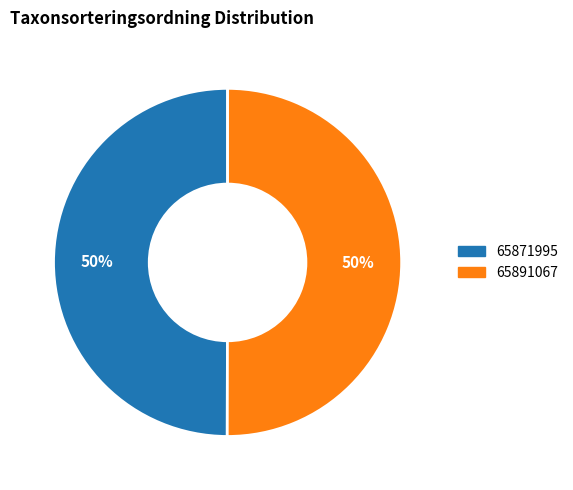

Combined, do 65871995 and 65891067 account for over 50%?

Yes